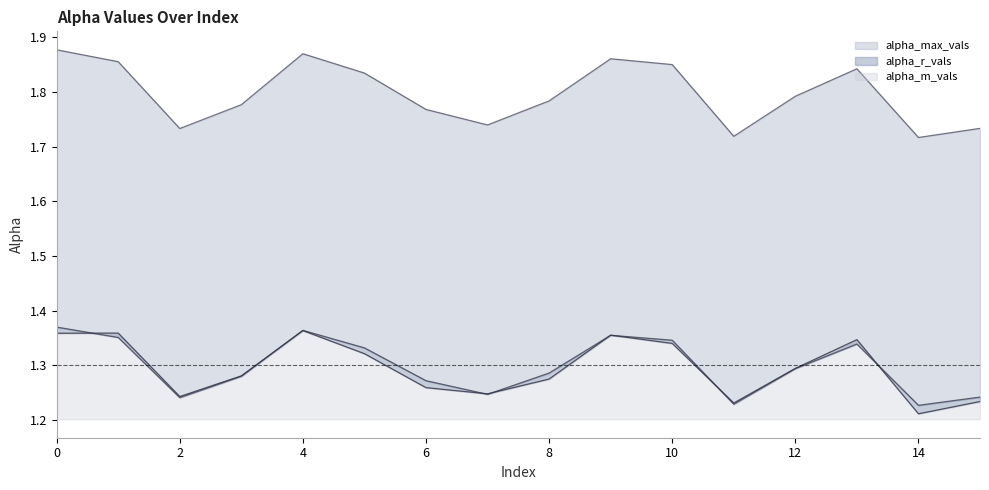

Reading right to left, list all the values displayed in this chart.

alpha_max_vals: 15=1.7	14=1.7	13=1.8	12=1.8	11=1.7	10=1.9	9=1.9	8=1.8	7=1.7	6=1.8	5=1.8	4=1.9	3=1.8	2=1.7	1=1.9	0=1.9
alpha_r_vals: 15=1.2	14=1.2	13=1.3	12=1.3	11=1.2	10=1.3	9=1.4	8=1.3	7=1.2	6=1.3	5=1.3	4=1.4	3=1.3	2=1.2	1=1.4	0=1.4
alpha_m_vals: 15=1.2	14=1.2	13=1.3	12=1.3	11=1.2	10=1.3	9=1.4	8=1.3	7=1.2	6=1.3	5=1.3	4=1.4	3=1.3	2=1.2	1=1.4	0=1.4